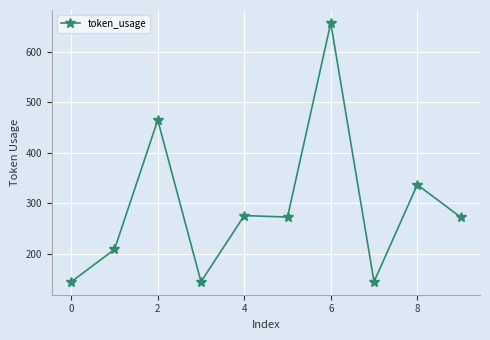

Count the values in the range 145 to 337.

8